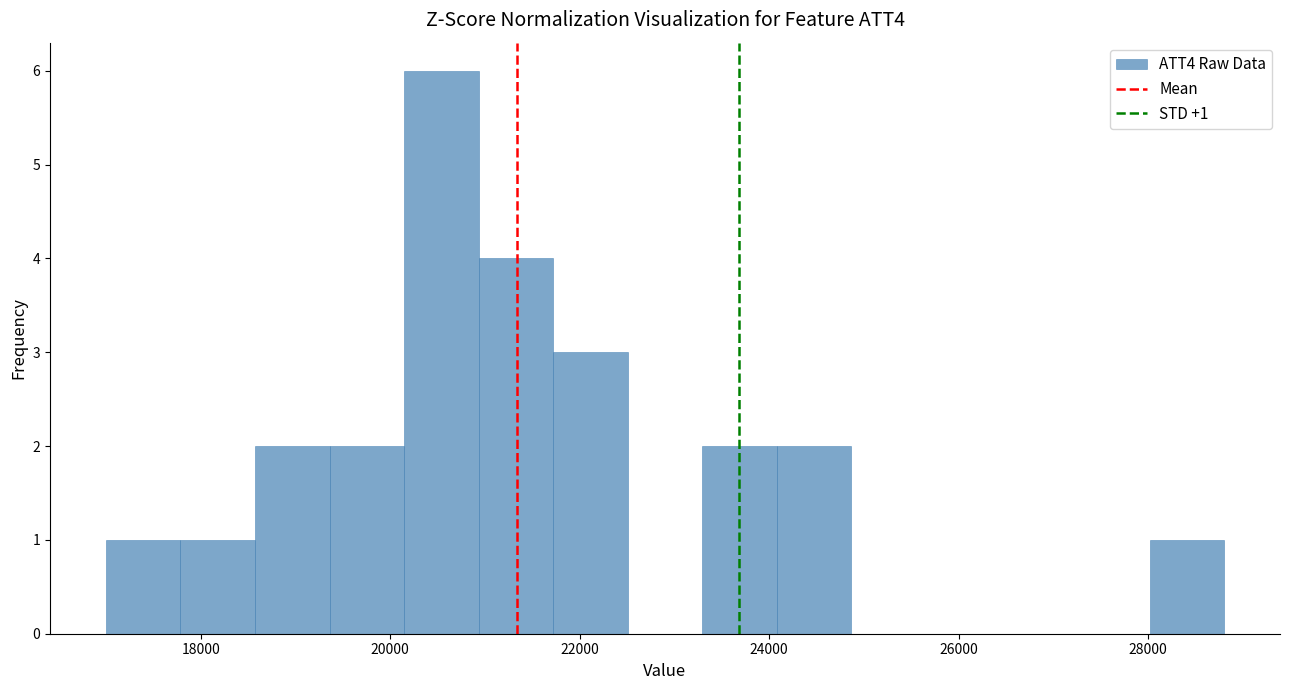

Read against the x-axis, roughly where is the centre of the tallest bar?

20600